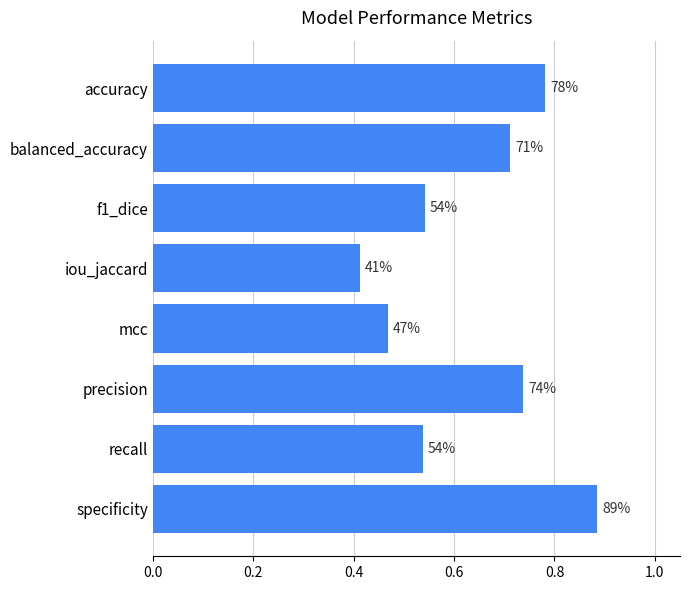

How many bars are there in total?

8